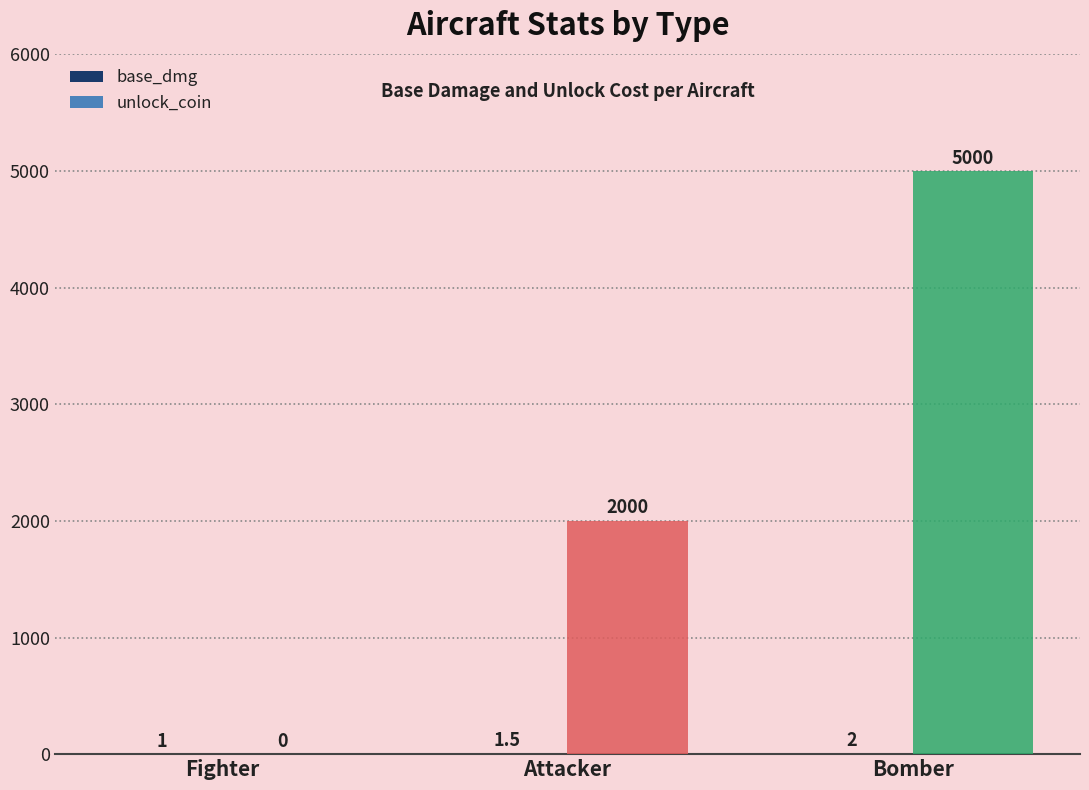

True or false: unlock_coin has a value of 0.0 at Fighter.

True